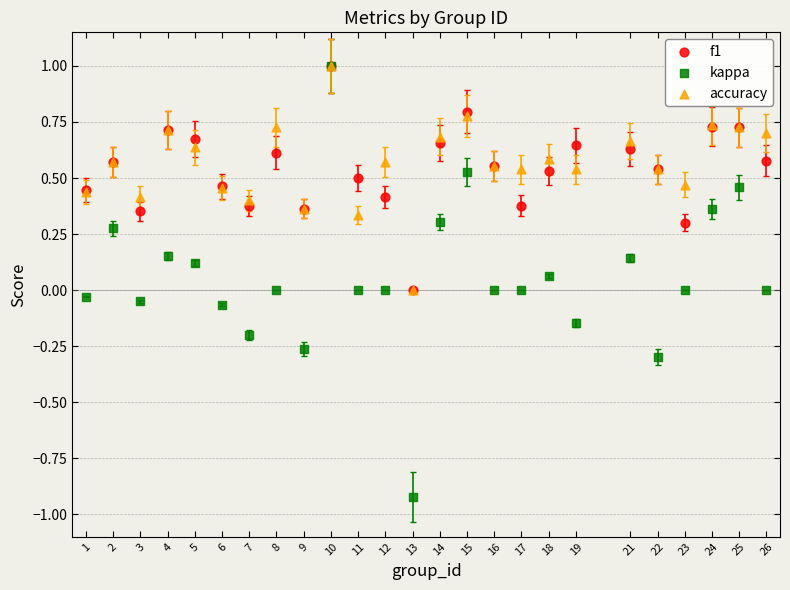

Which series has the largest Y range (max minus min)?

kappa